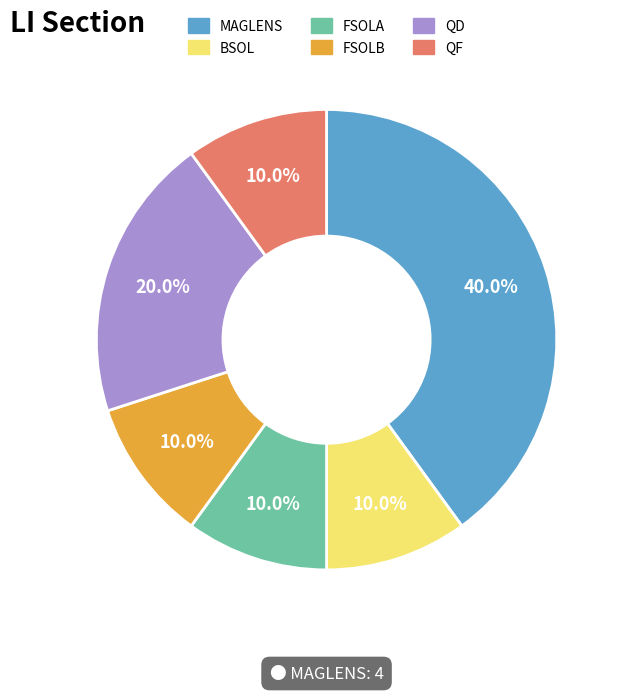

What is the largest slice in the pie chart?

MAGLENS